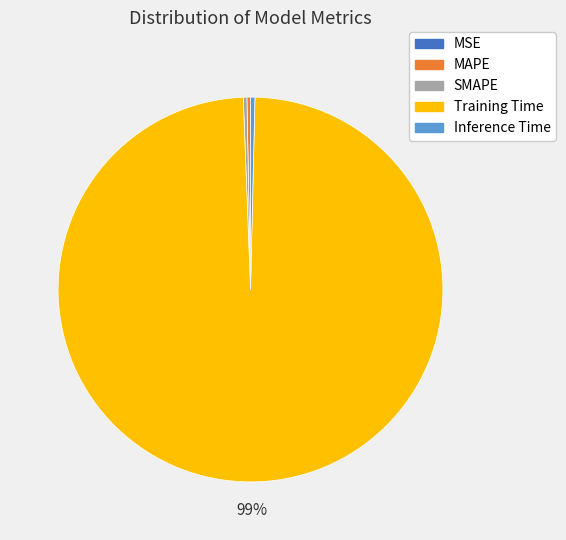

Is it true that Inference Time is 0% of the pie?

True